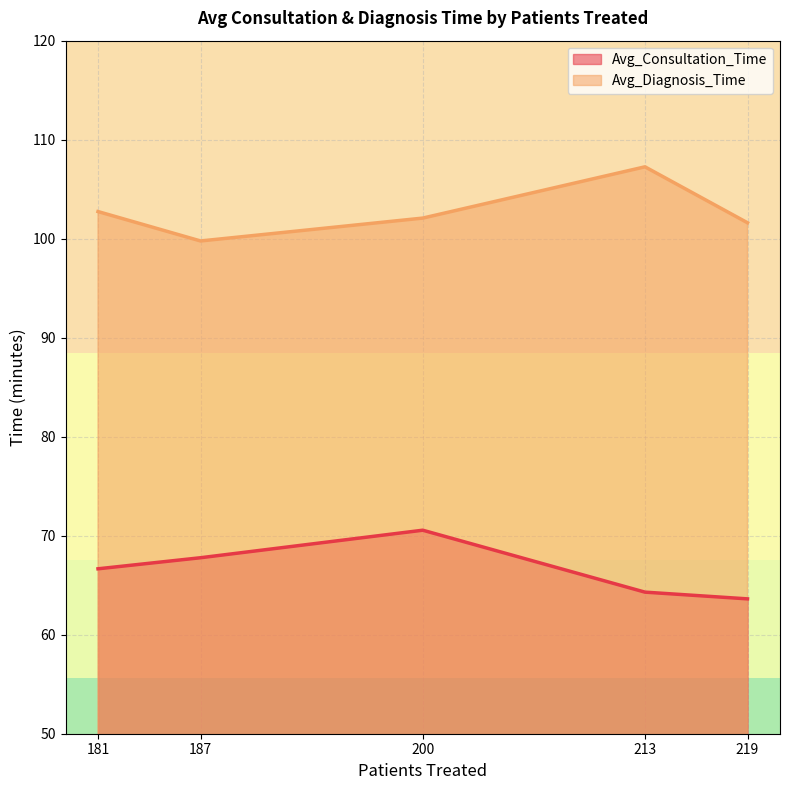

The Avg_Diagnosis_Time series shows 56.0 at 187. True or false?

False